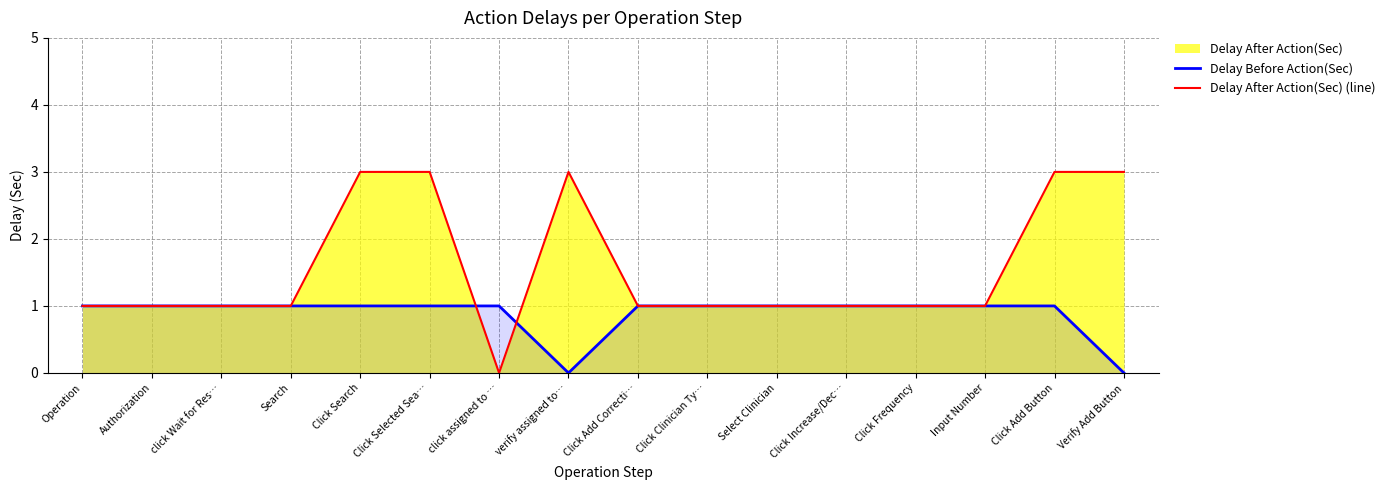

At which category is the sum across all series the highest?

Click Search